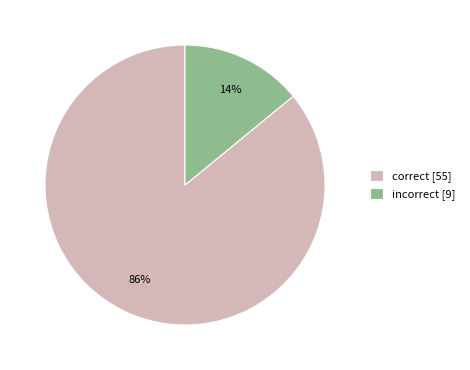

Which has a higher value, correct or incorrect?

correct